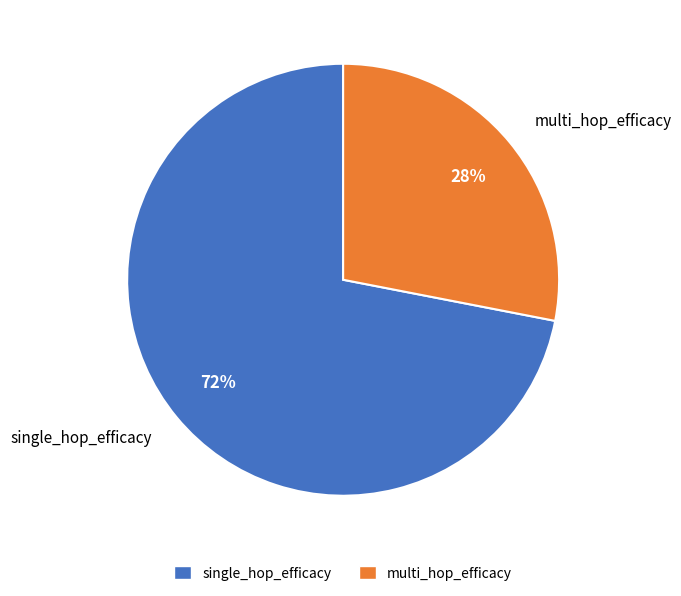

How many slices are in this pie chart?

2